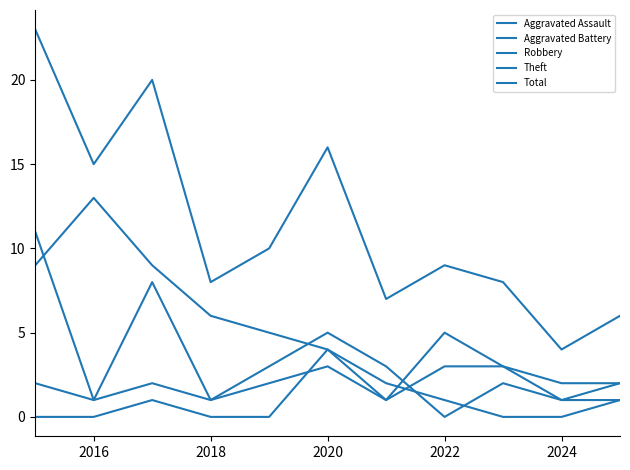

Where is Theft nearest to the value 7?

2018